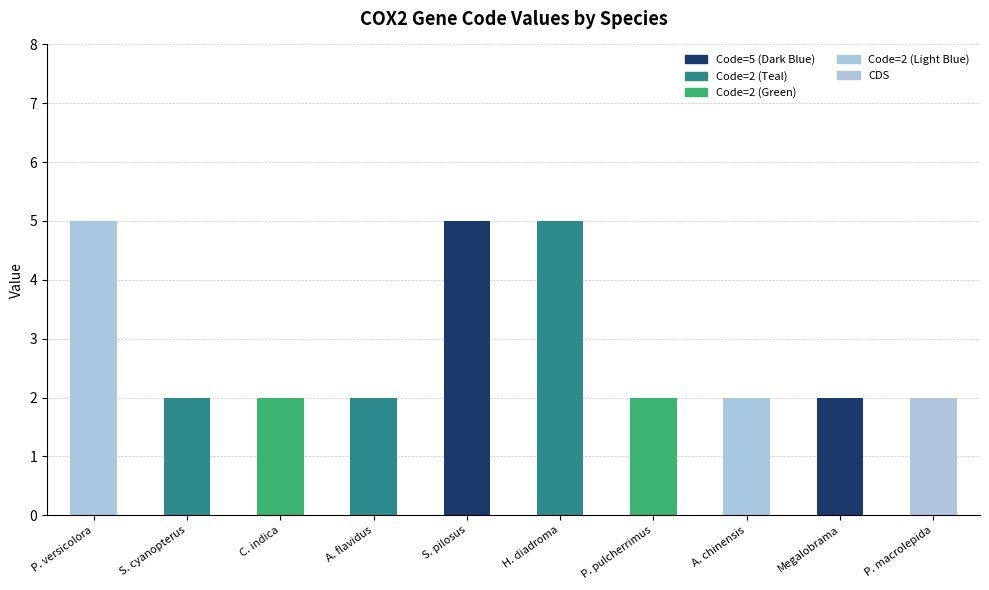

Does the chart contain stacked bars?

No